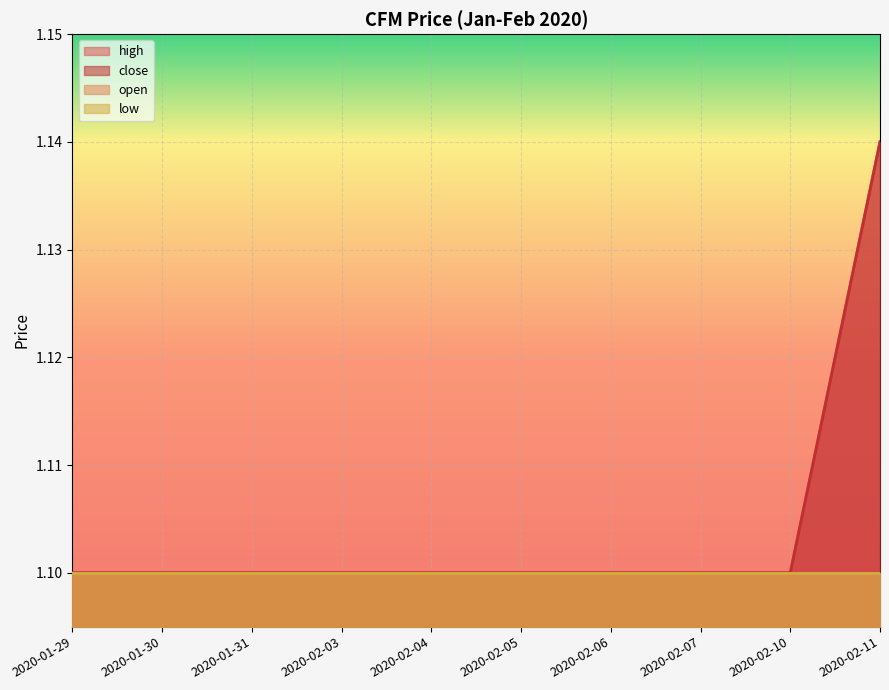

Which series has the widest spread of values?

high